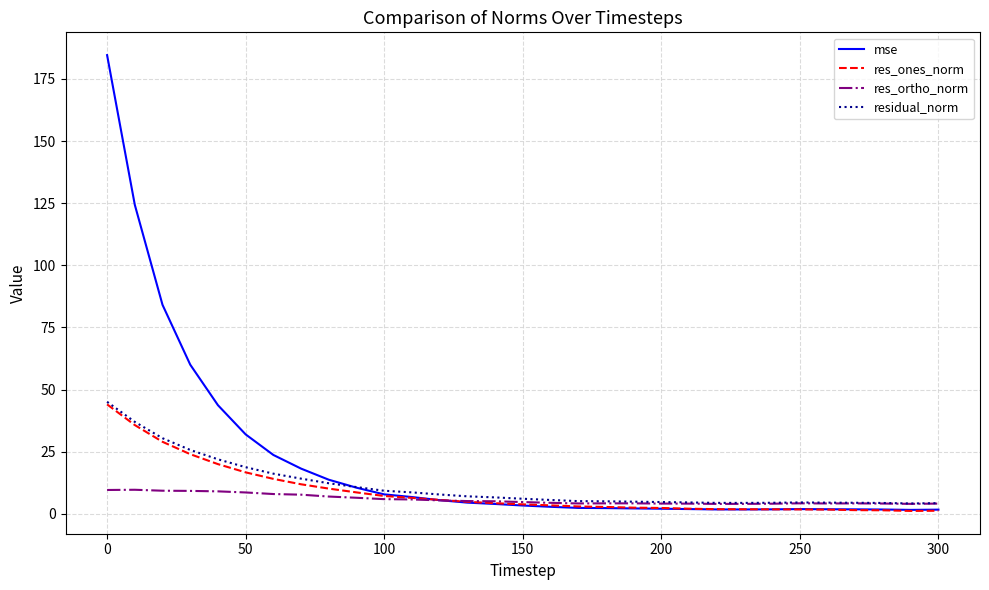

Which series has the largest total across all categories?

mse